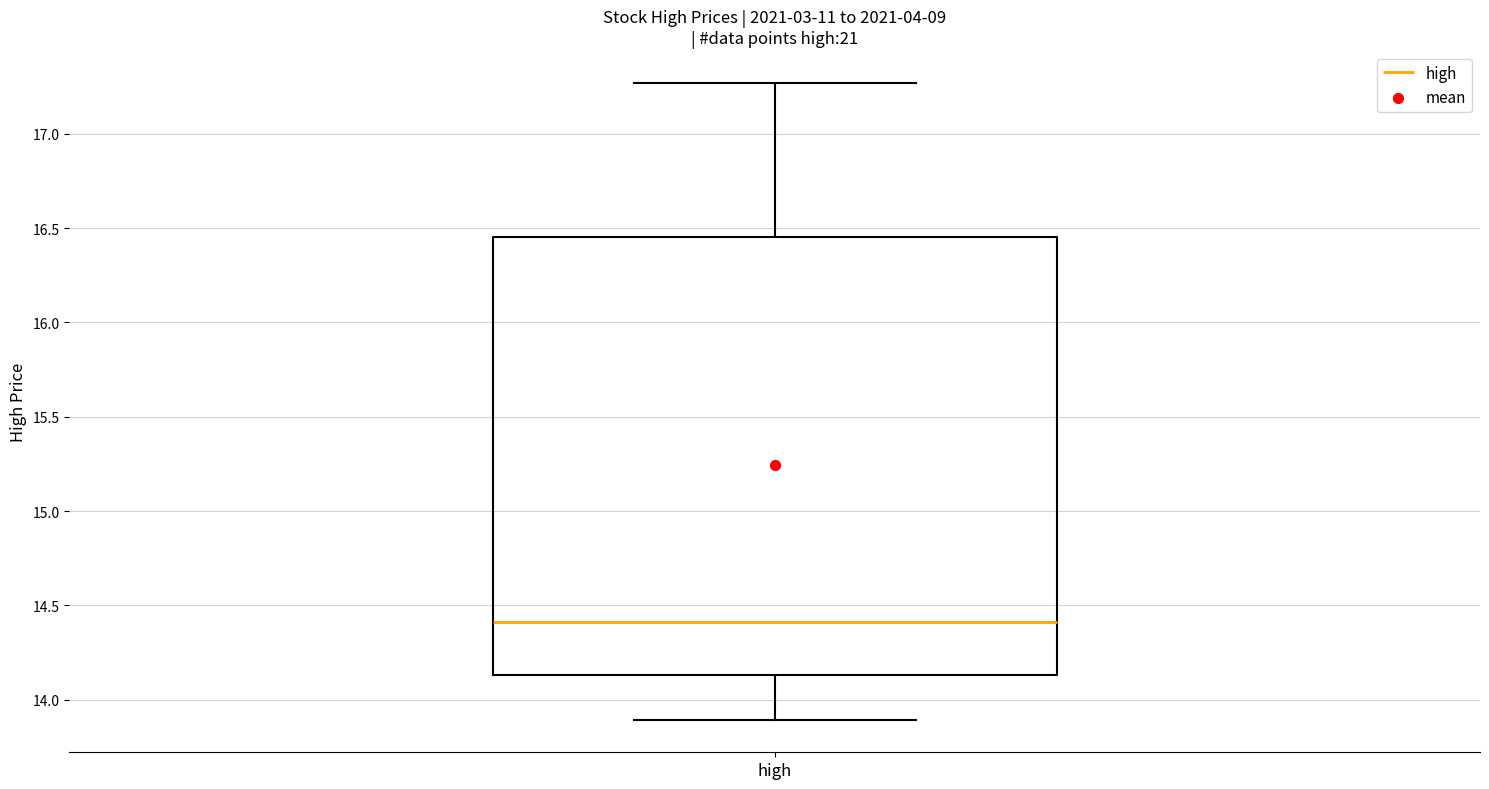

Transcribe this box plot: give where the median line is, the range the box spans, and where the two whiskers end, as read against the y-axis. The values are not printed on the chart, so give them approximately, as read against the axis.

median 14.40, box 14.15 to 16.45, whiskers 13.90 to 17.25